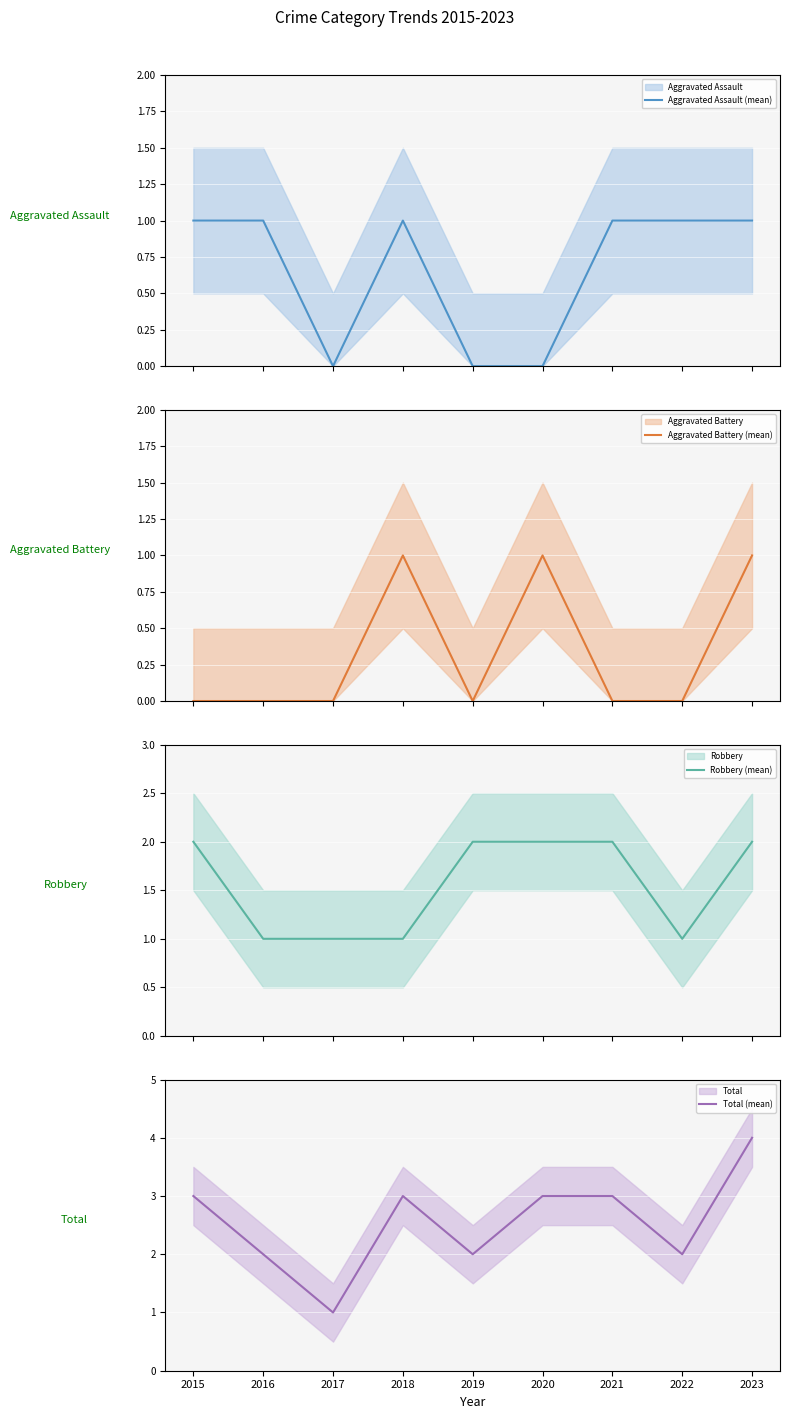

What is the average value of the Total (mean) series?

3